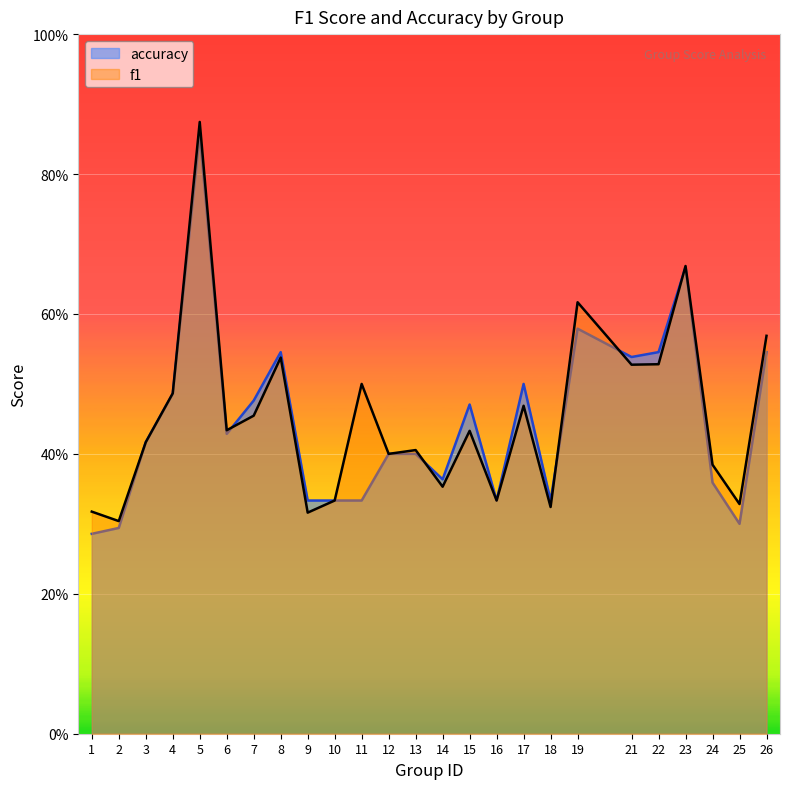

Which series has the largest range (max minus min)?

accuracy